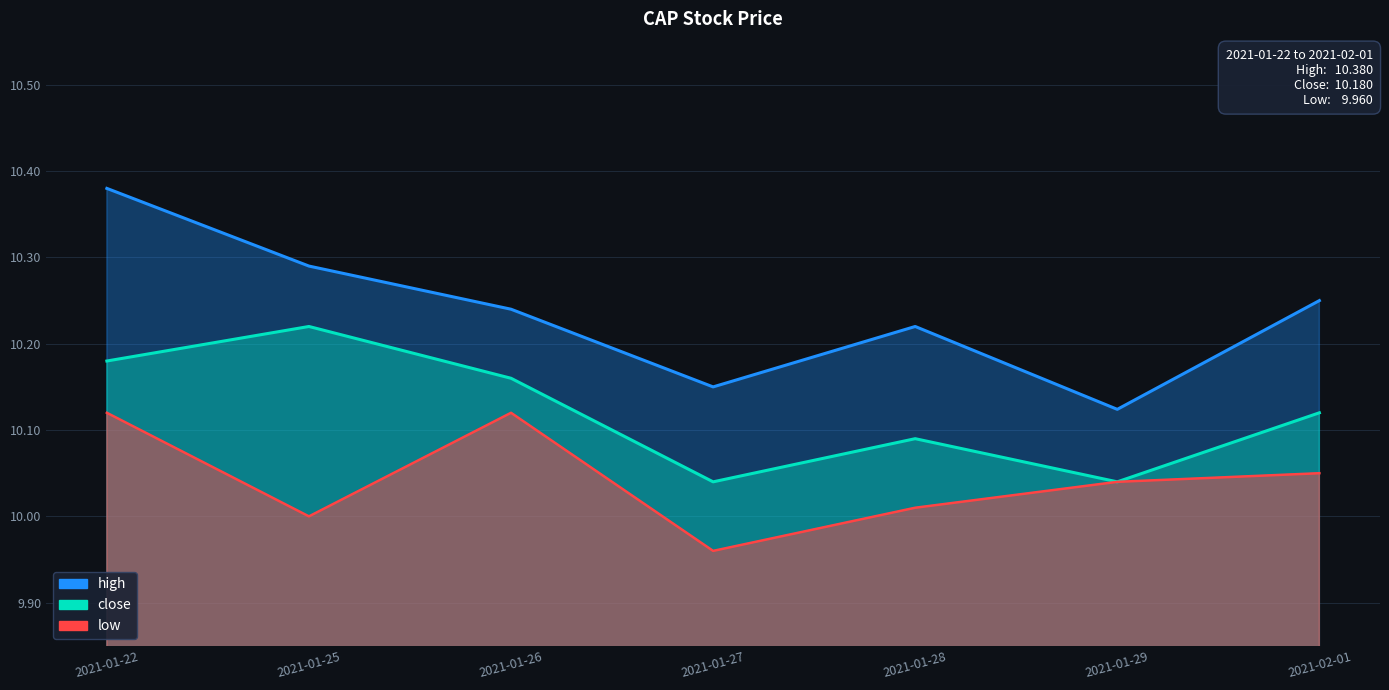

How many lines are shown in the chart?

3